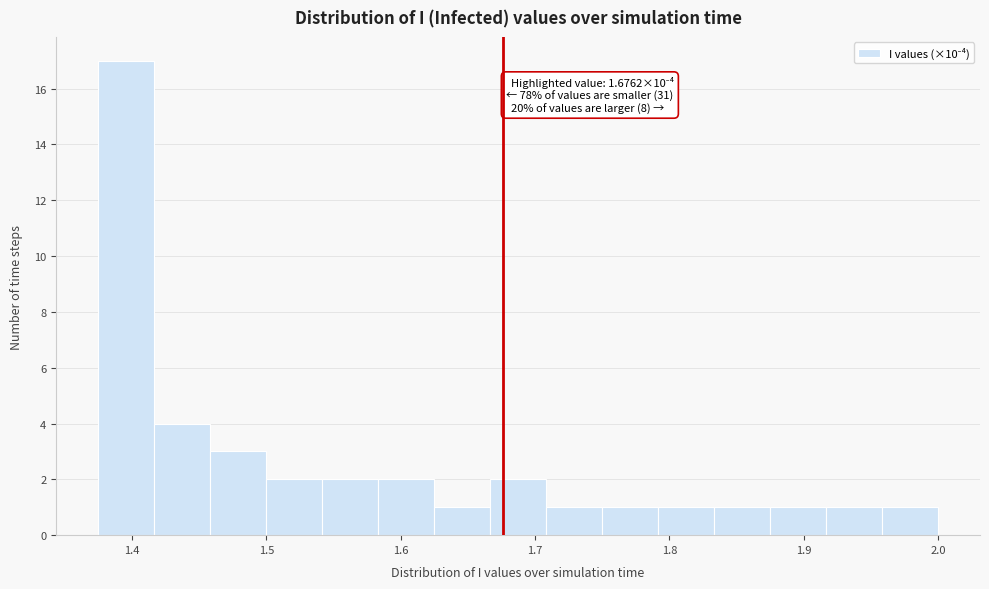

Over which range of the x-axis is the bar tallest?

1.37 to 1.42